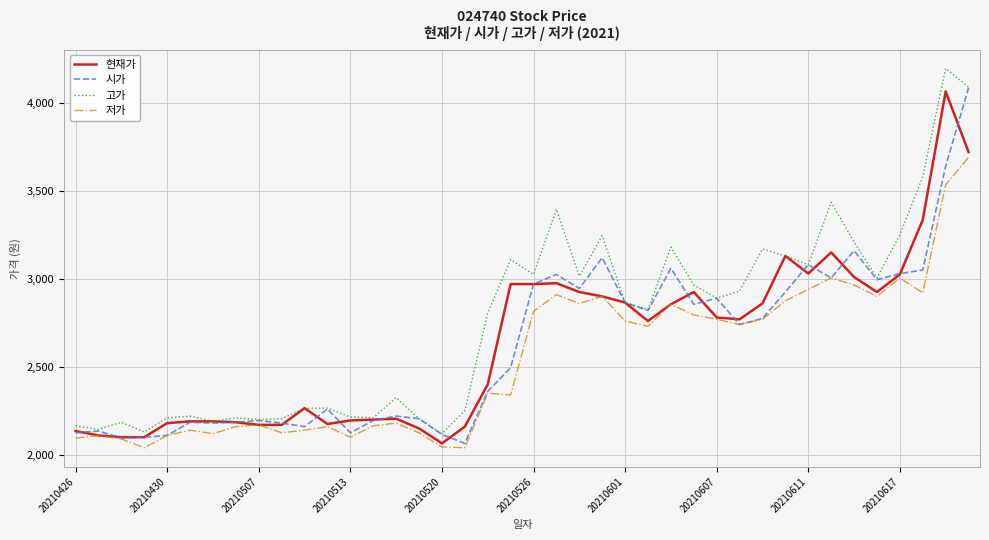

In 저가, how many points are higher than both neighbors (excluding endpoints)?

11